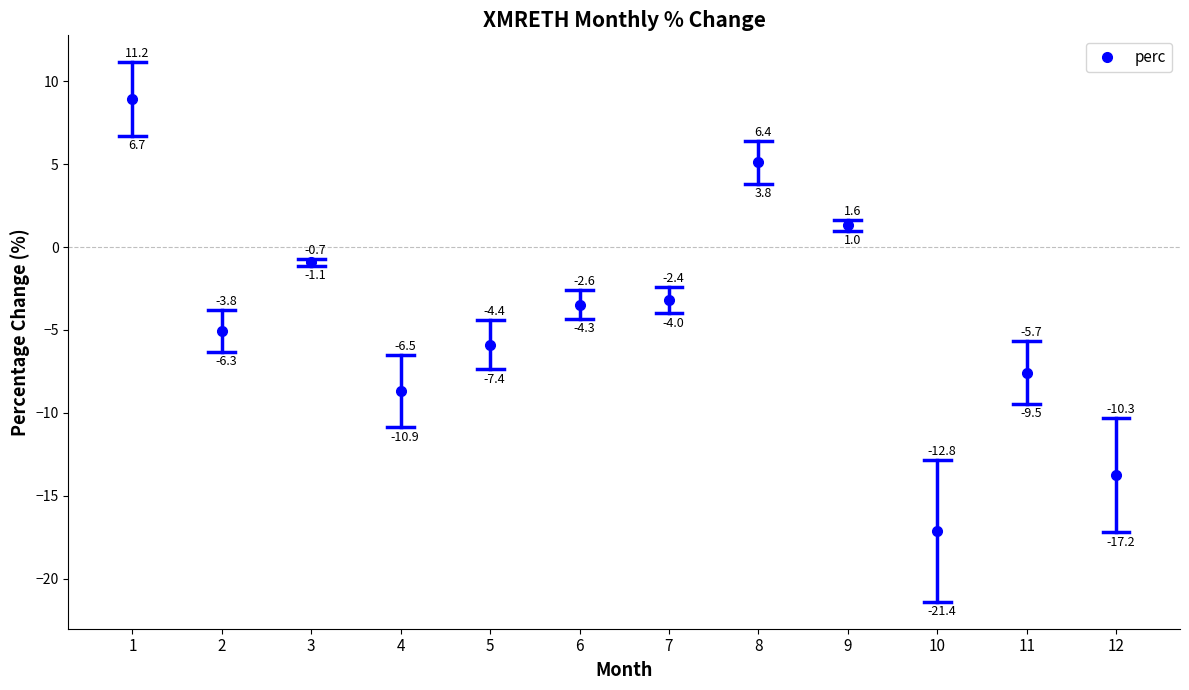

How many positive values are there?

3